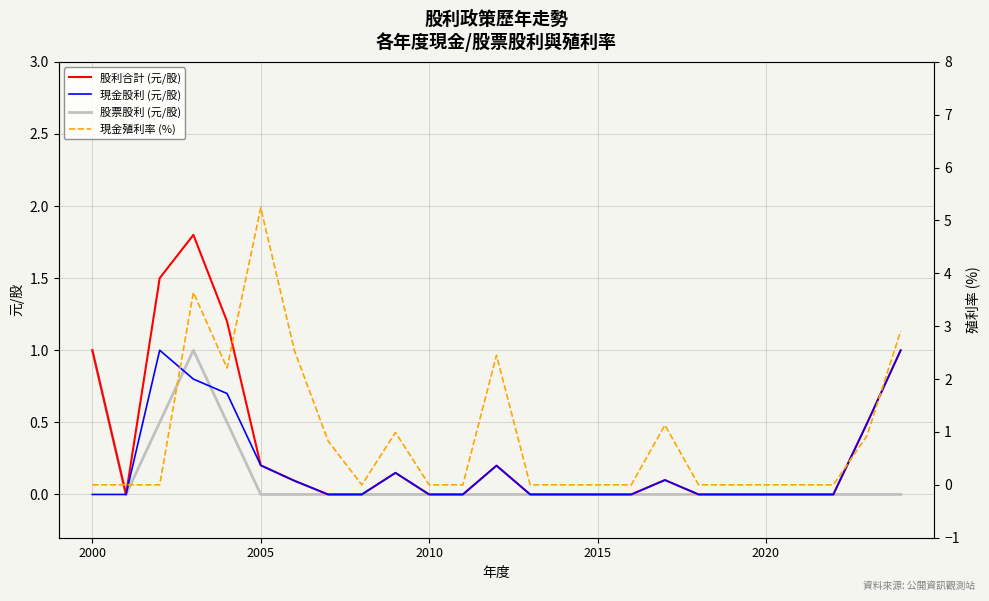

What is the highest value of the 股利合計 (元/股) series?

1.8